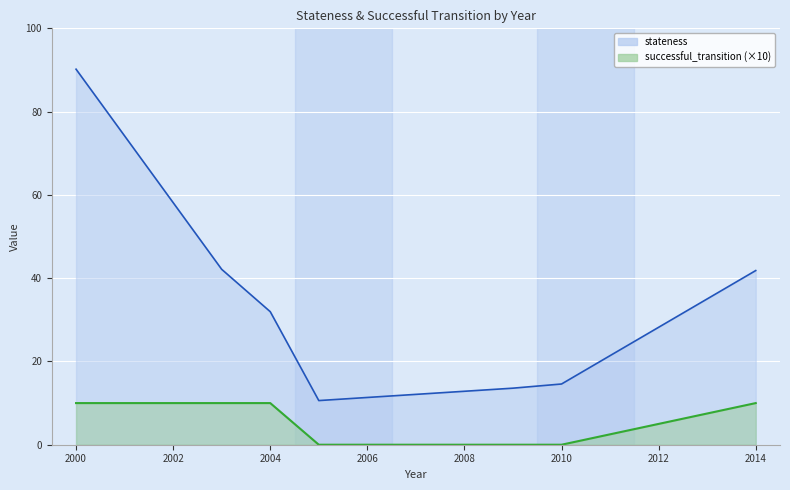

True or false: stateness and successful_transition cross at least once.

False